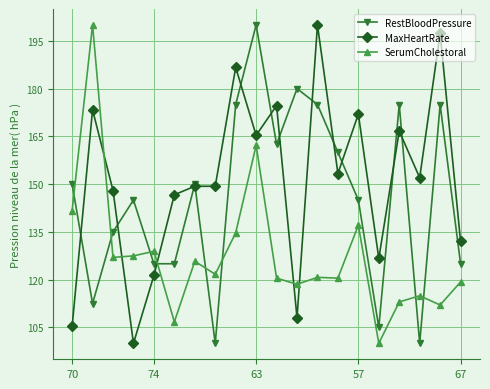

Rank the series by their average value, from lowest to highest.

SerumCholestoral, RestBloodPressure, MaxHeartRate